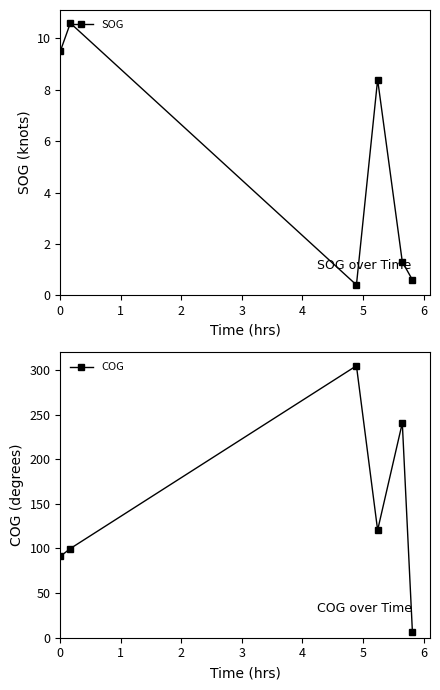

Reading left to right, list all the values displayed in this chart.

SOG: 9.5	10.6	0.4	8.4	1.3	0.6
COG: 91.1	99.9	304.6	120.5	240.6	6.9